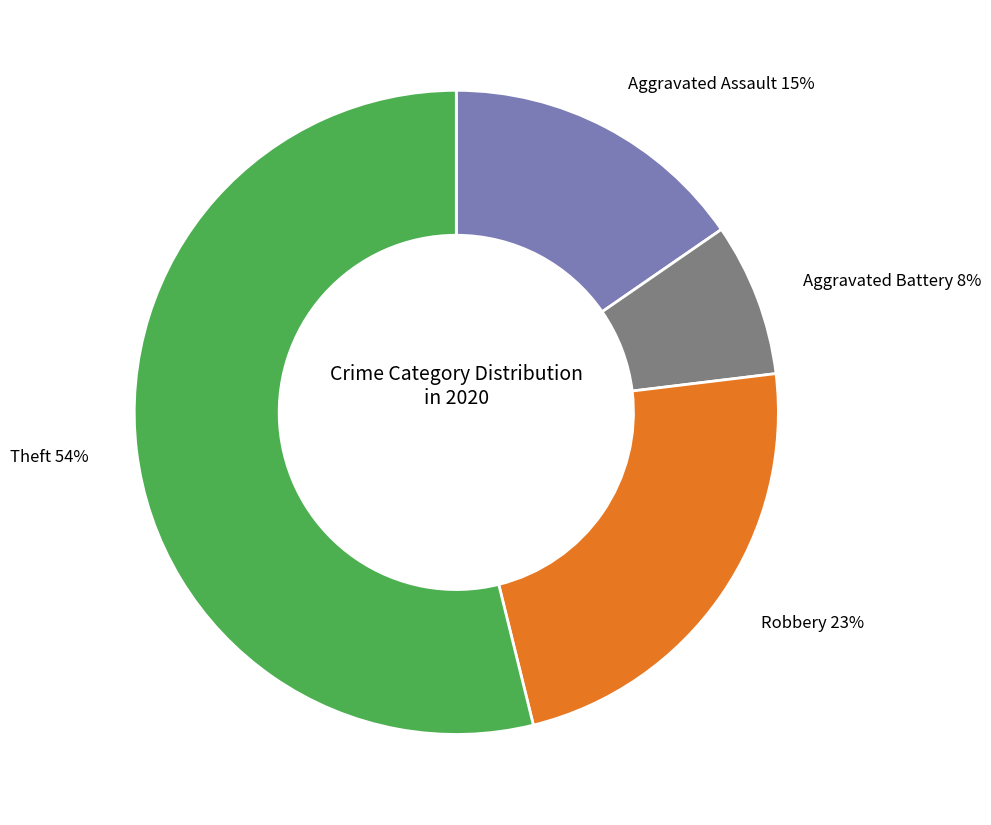

How many slices are in this pie chart?

4